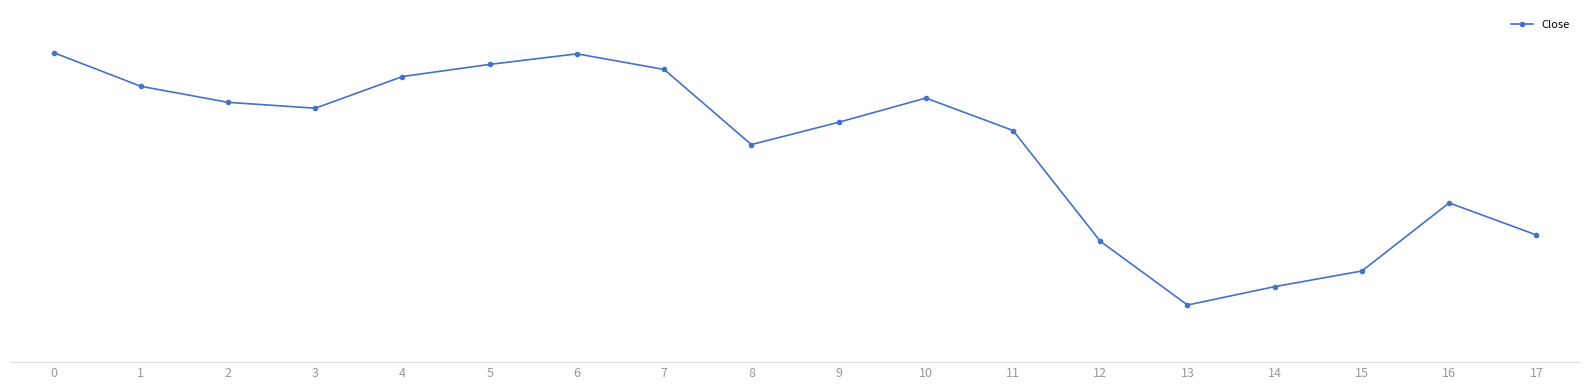

Reading right to left, transcribe all the data shown in this chart.

17=47.2	16=48.1	15=46.3	14=45.9	13=45.5	12=47.1	11=49.9	10=50.8	9=50.1	8=49.6	7=51.5	6=51.9	5=51.6	4=51.3	3=50.5	2=50.6	1=51.0	0=51.9